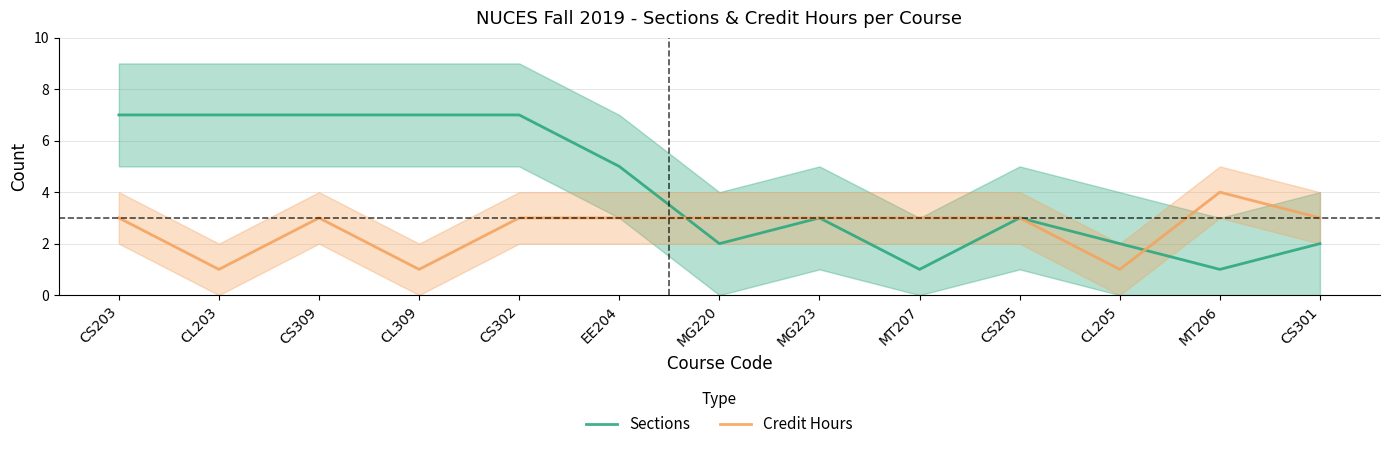

Count the Sections values in the range 2 to 7.

11